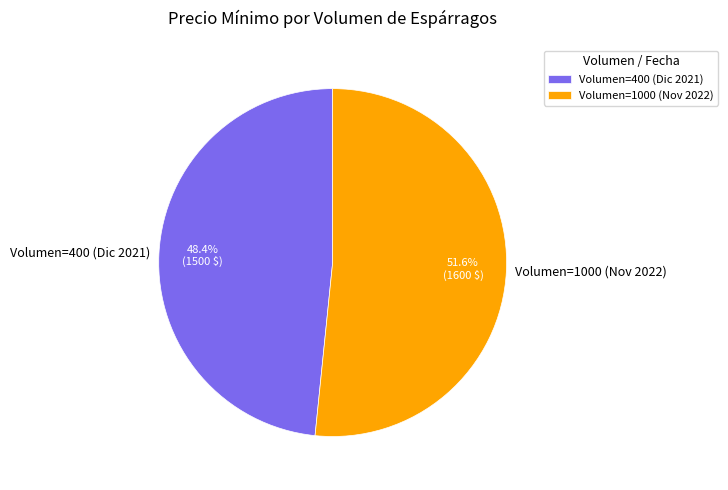

What is the largest slice in the pie chart?

Volumen=1000 (Nov 2022)